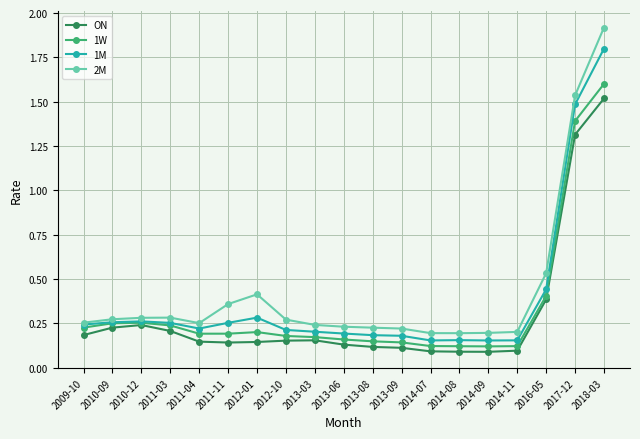

Which series has the largest range (max minus min)?

2M